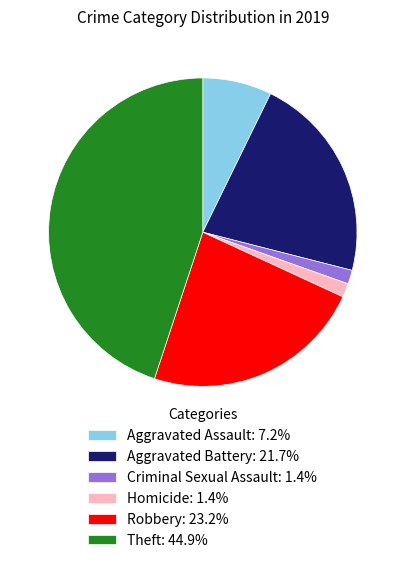

Is there a majority slice in this chart?

No